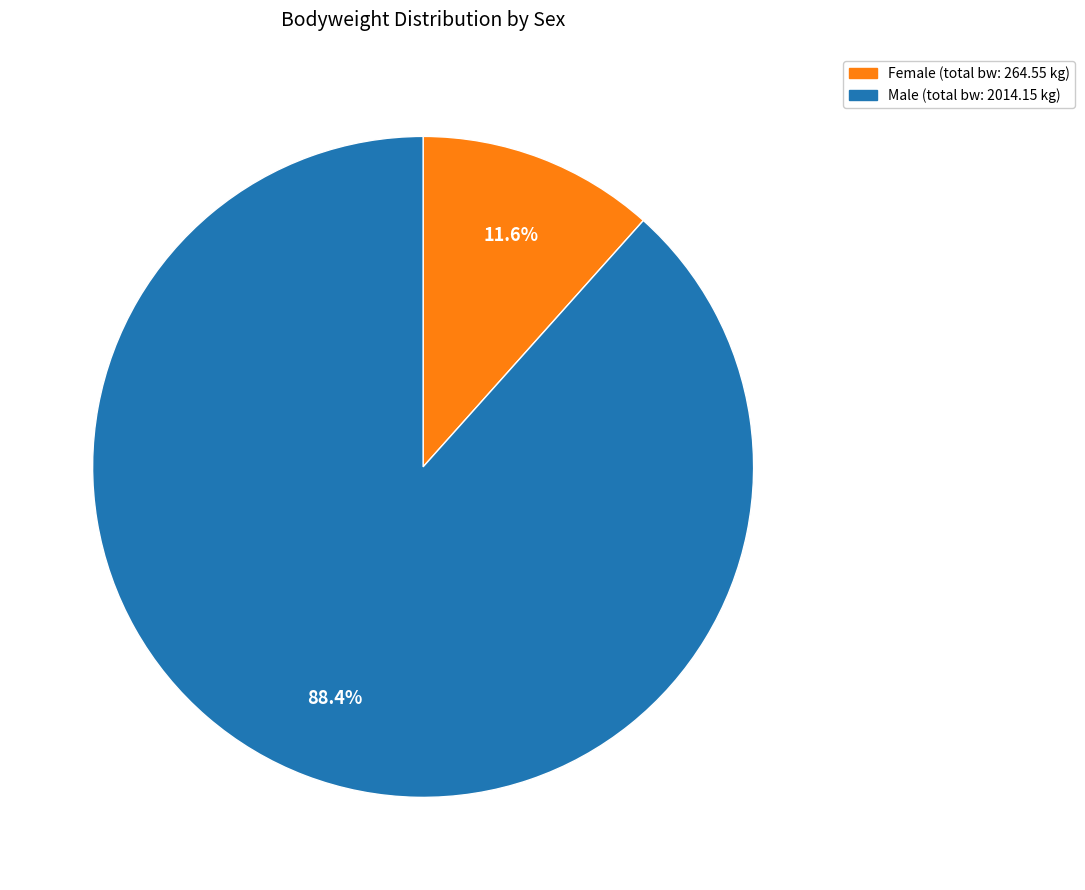

To the nearest percent, what is the difference between the largest and smallest slice percentages?

77%